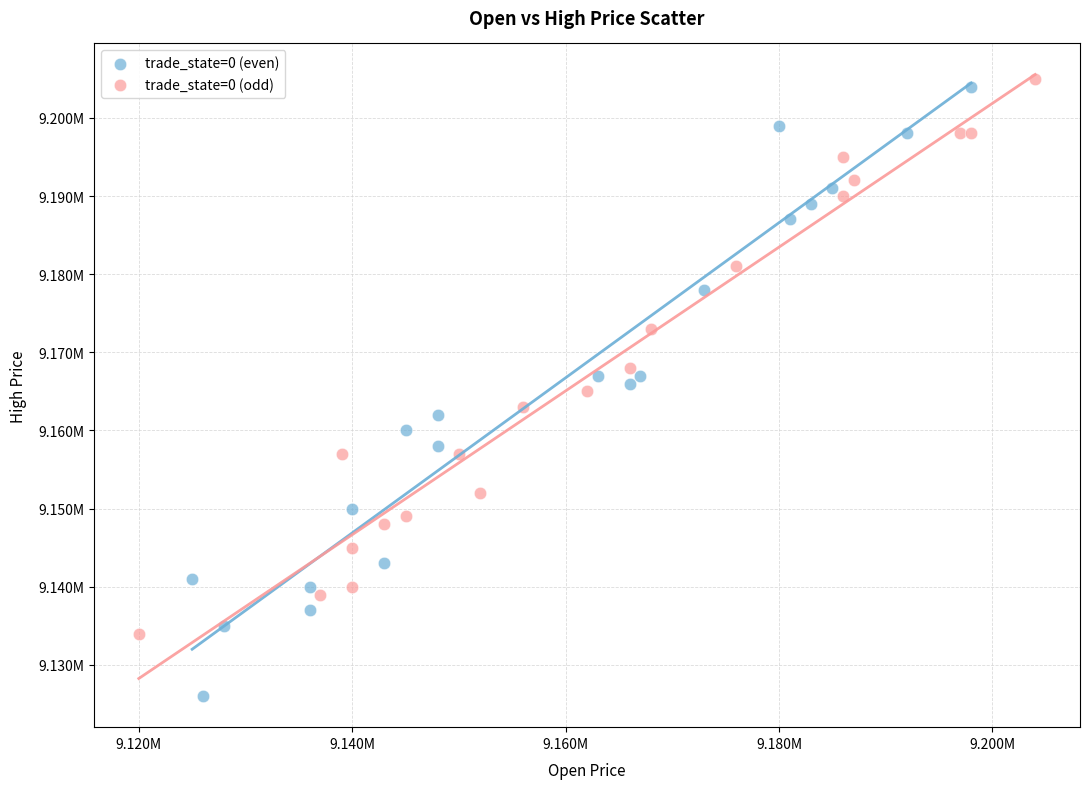

Which series reaches the minimum Y coordinate?

trade_state=0 (even)